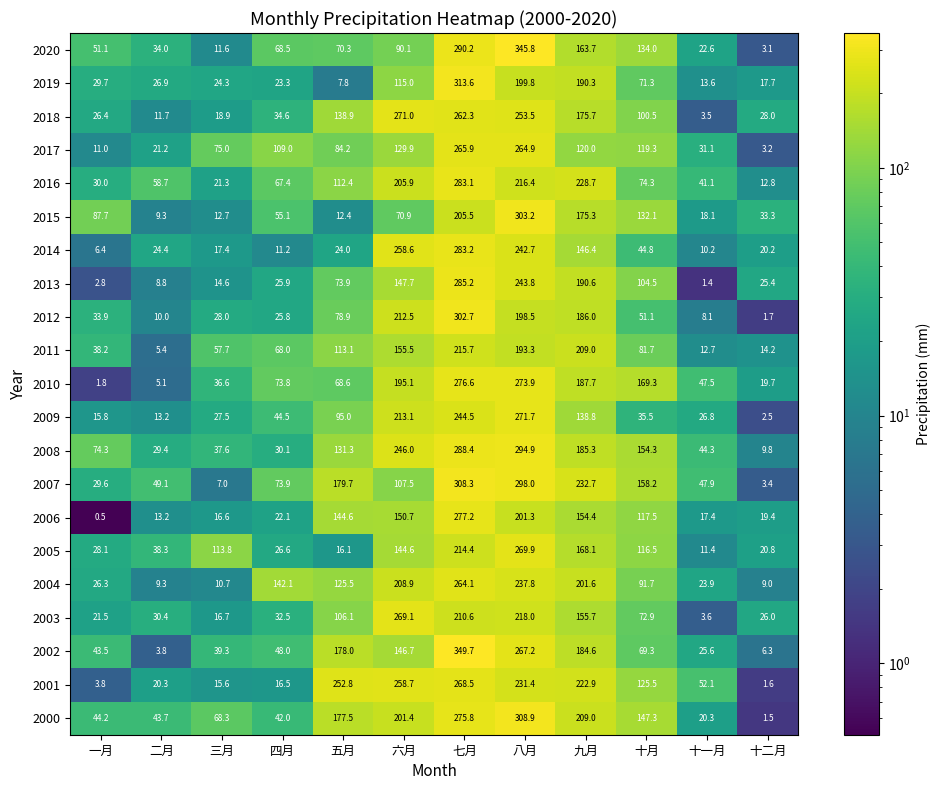

Which series changed the most between 三月 and 十二月?

2005